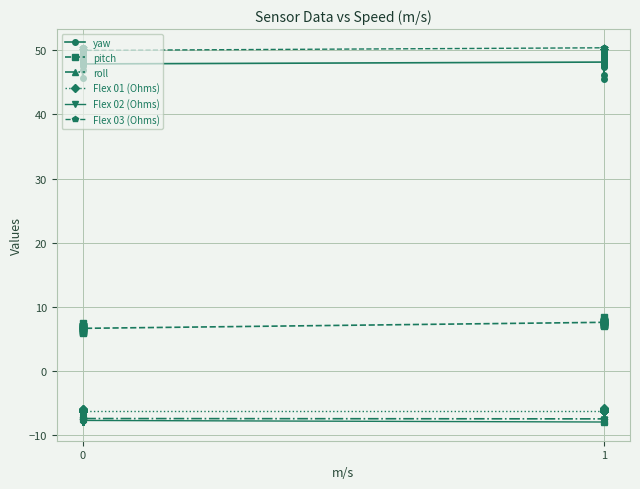

At which category does the chart reach its peak across all series?

1